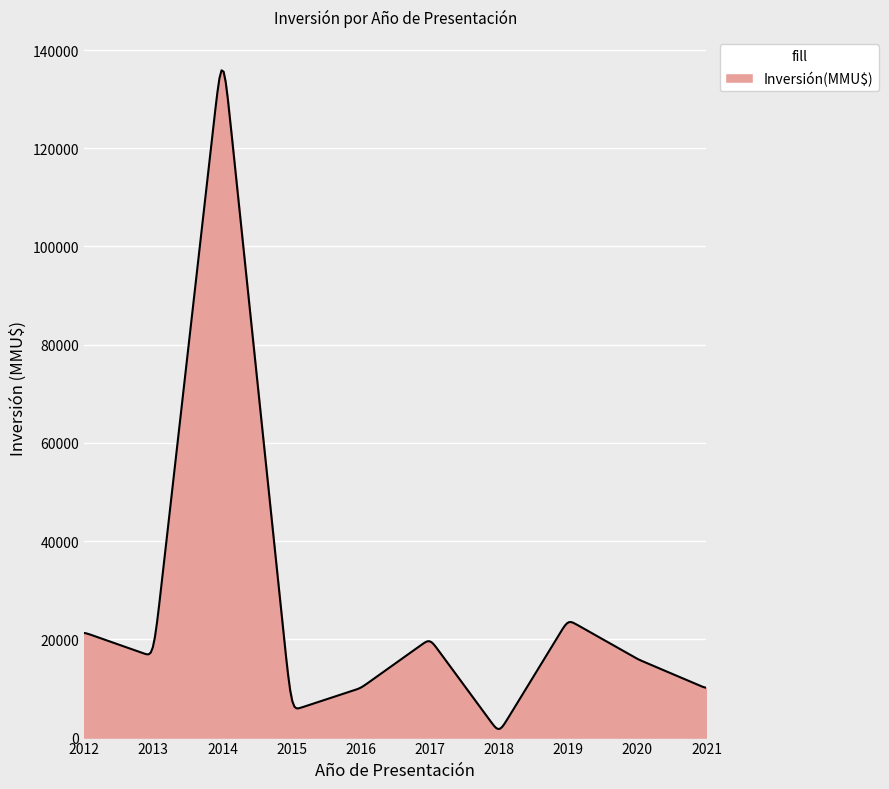

What is the average value?

27686.2